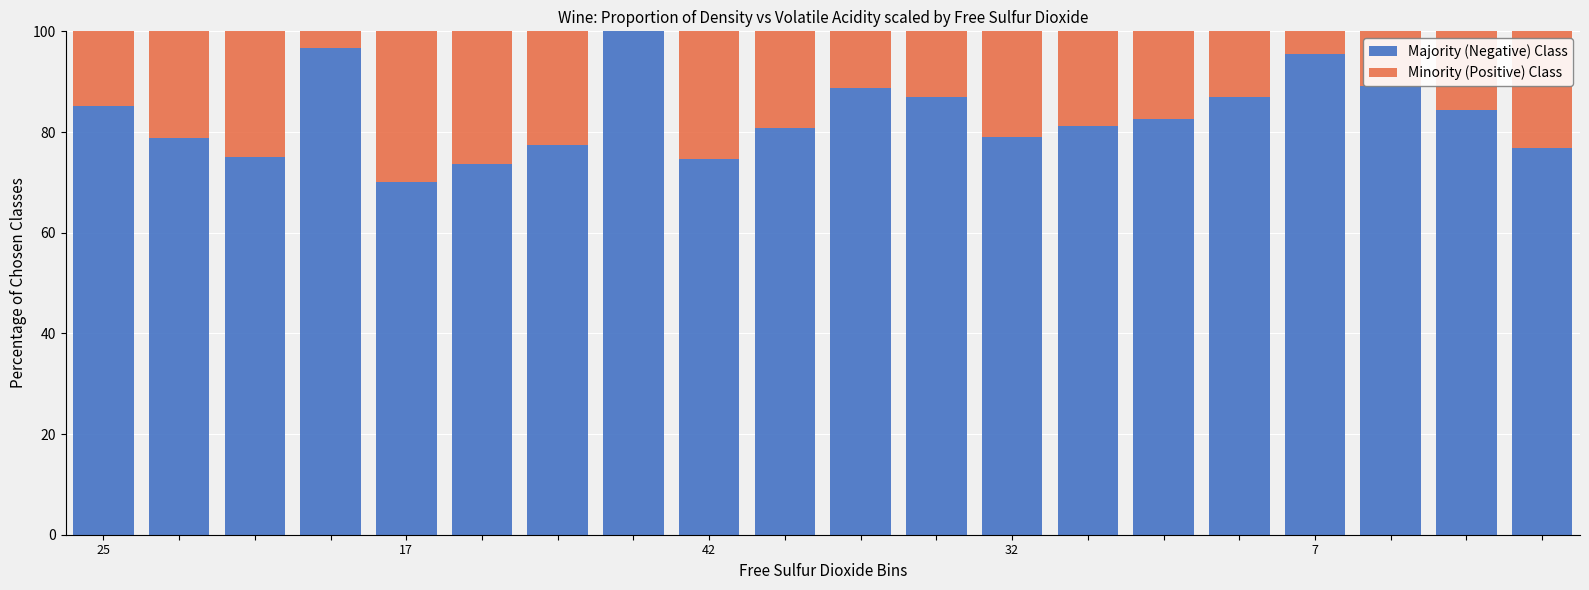

Does the chart contain stacked bars?

Yes